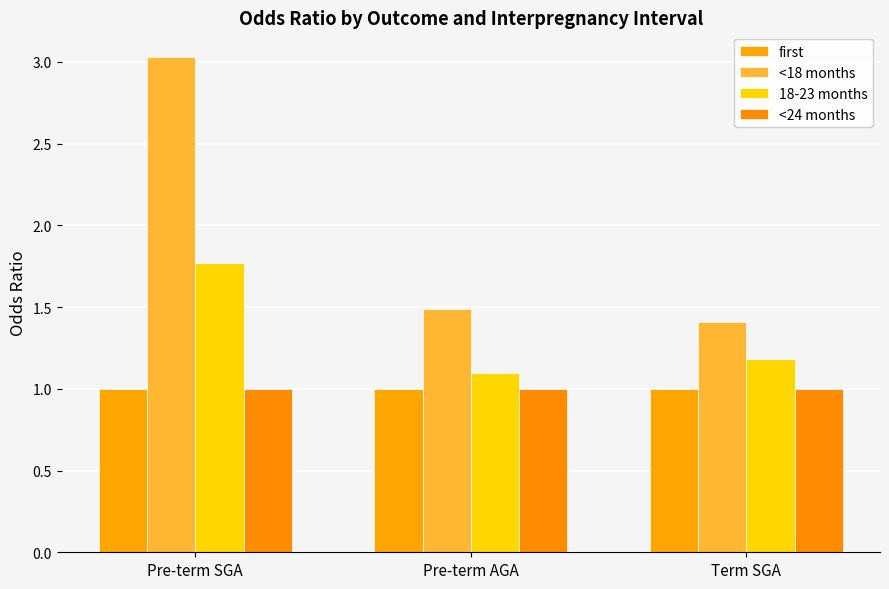

What is the minimum value shown in the chart?

1.0